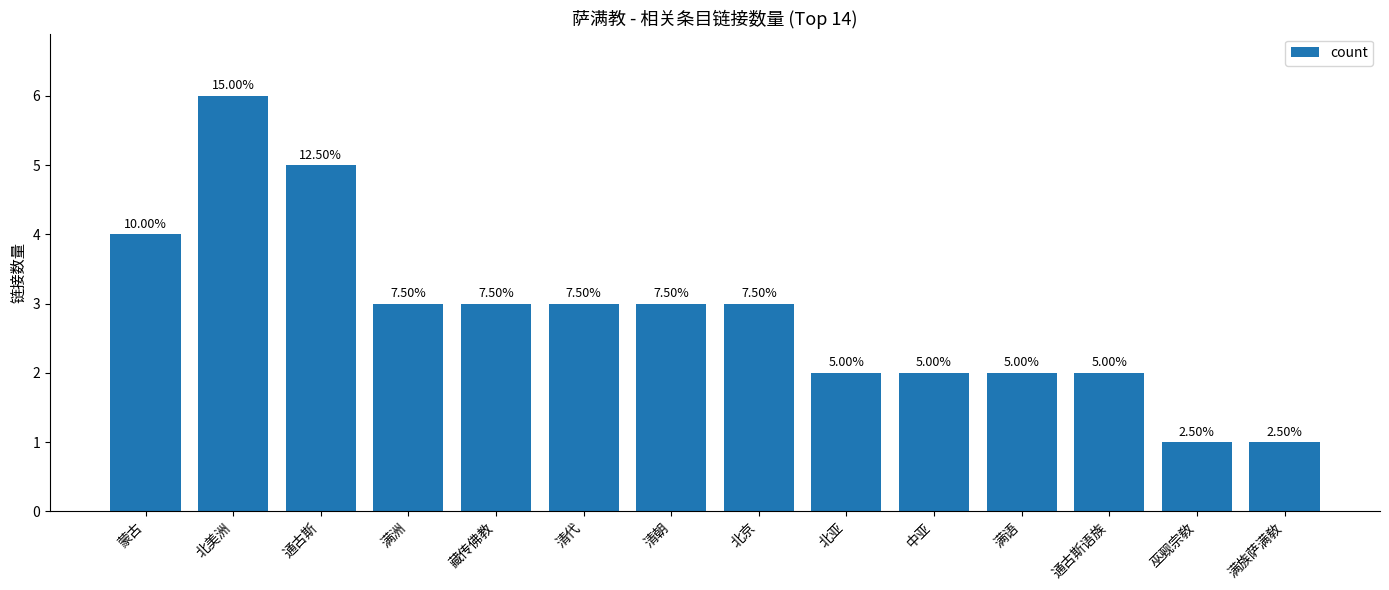

Are the bars horizontal?

No